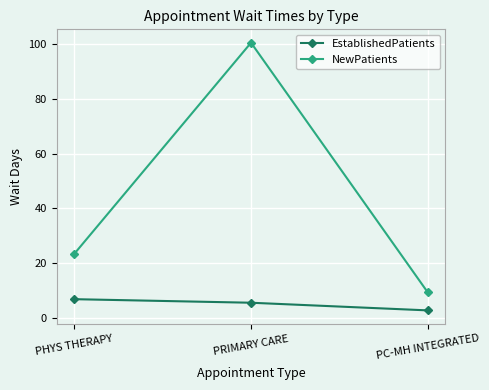

What is the minimum value shown in the chart?

2.7